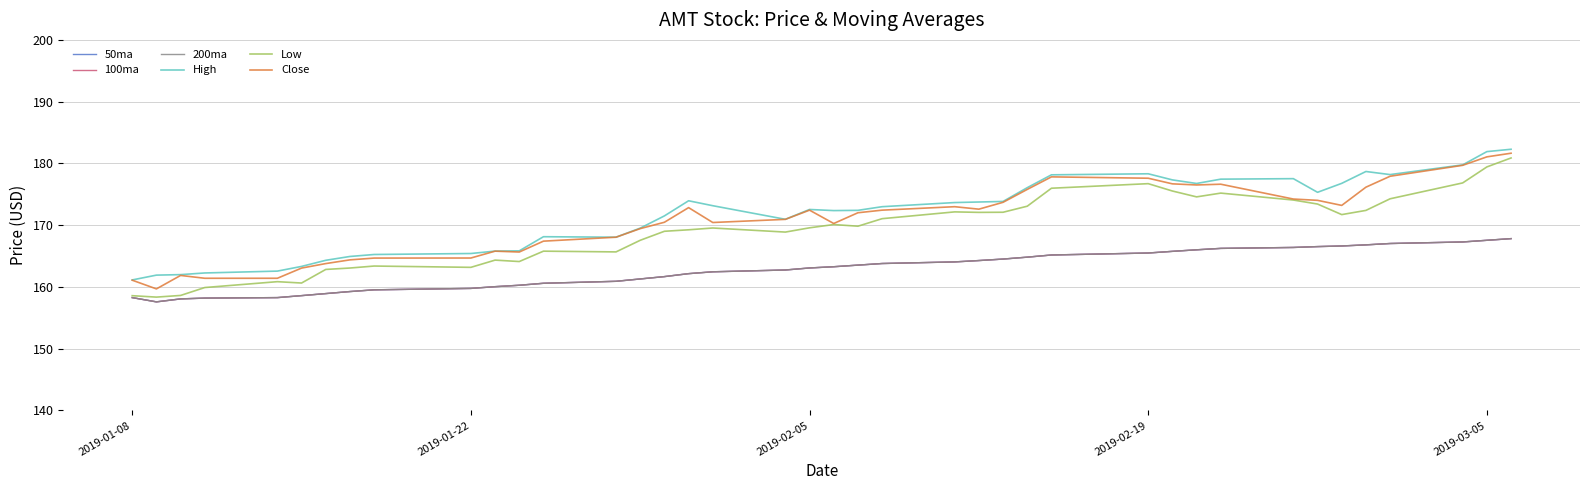

True or false: 100ma and 200ma cross at least once.

False